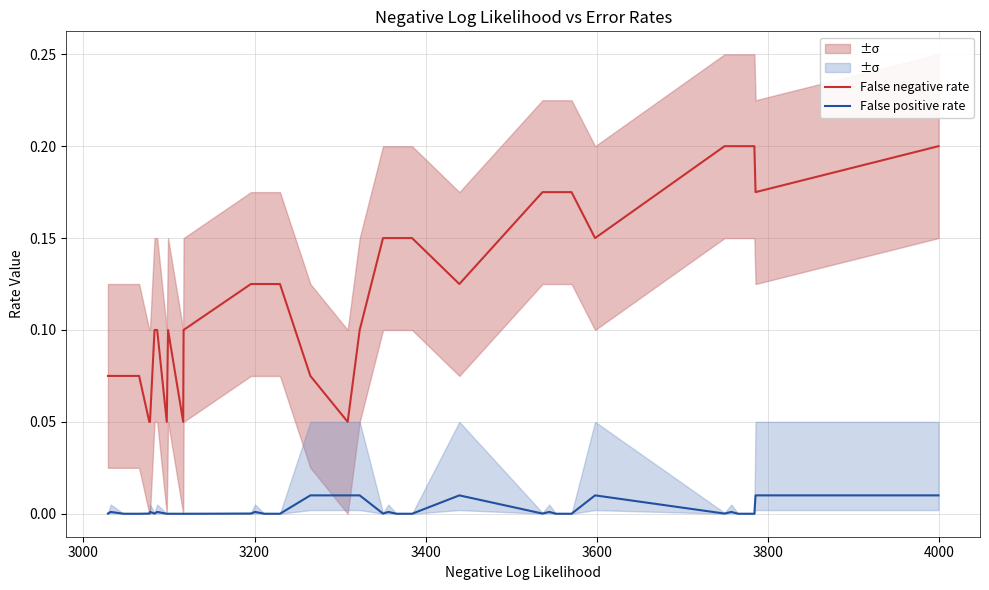

True or false: False negative rate and False positive rate intersect in this chart.

False